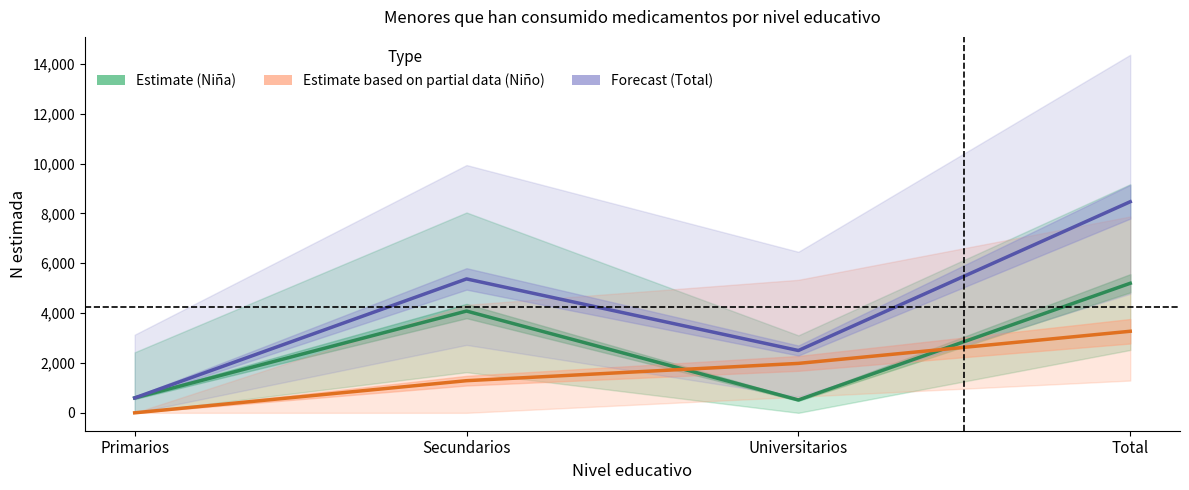

What is the difference between the second highest and second lowest values in the Forecast (Total) series?

2872